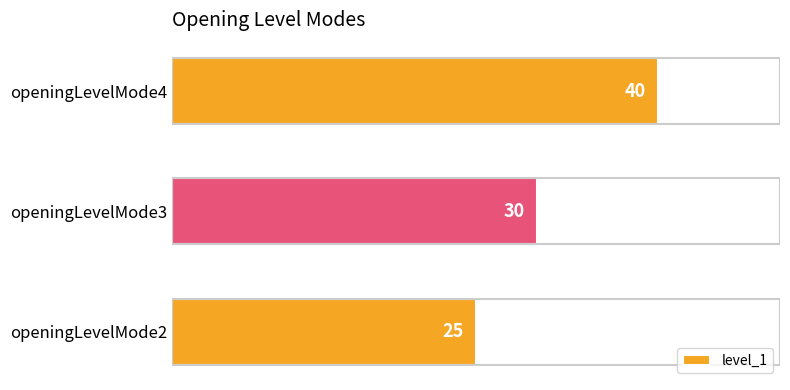

Approximately how many times larger is the value at openingLevelMode2 compared to openingLevelMode3?

0.8